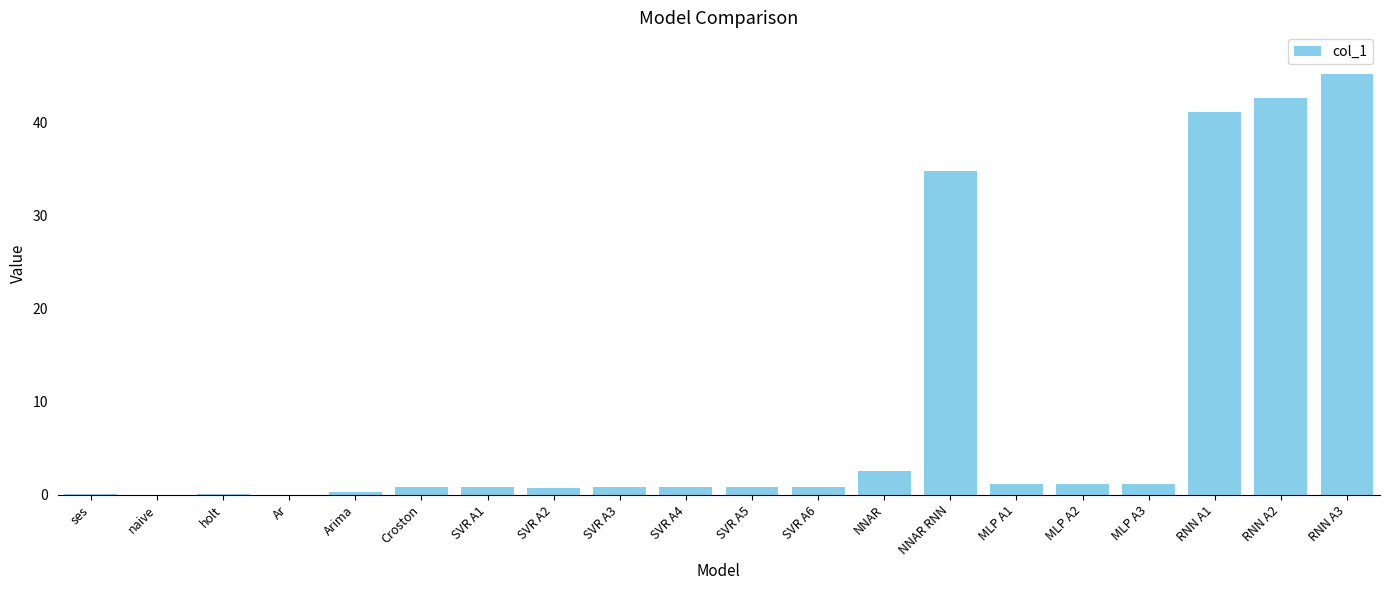

True or false: the data shows 62.4 at RNN A1.

False